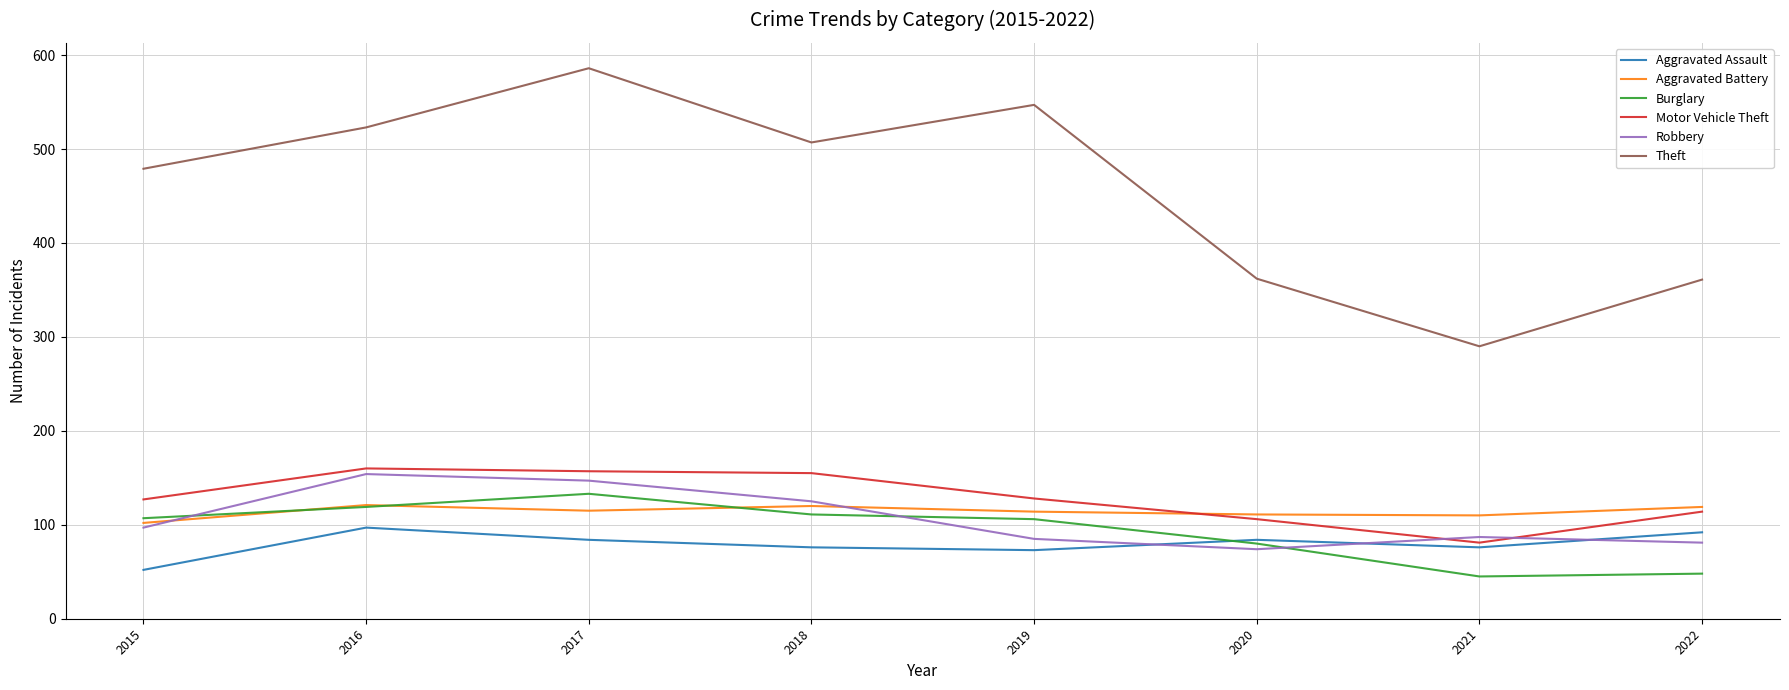

Which series has the largest total across all categories?

Theft